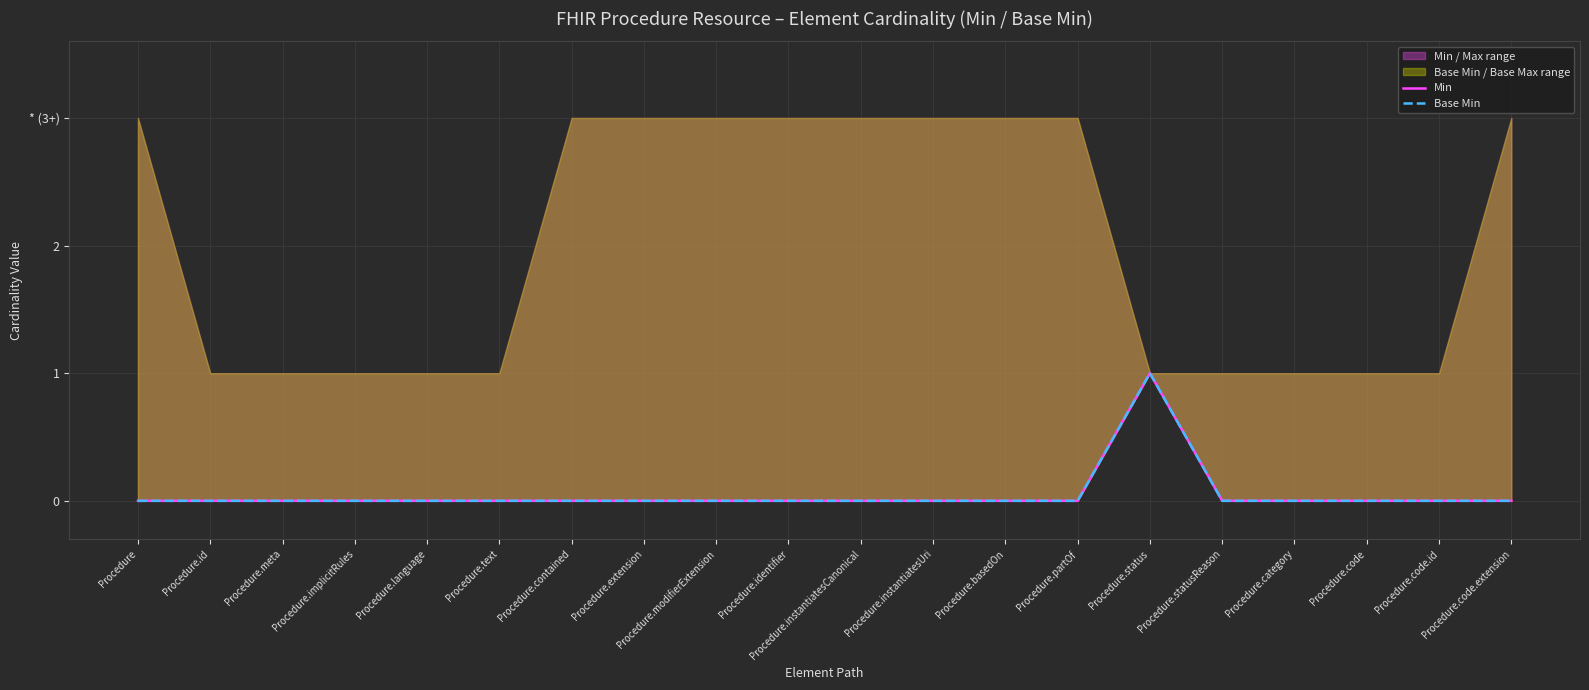

What position from the left is Procedure.status?

15